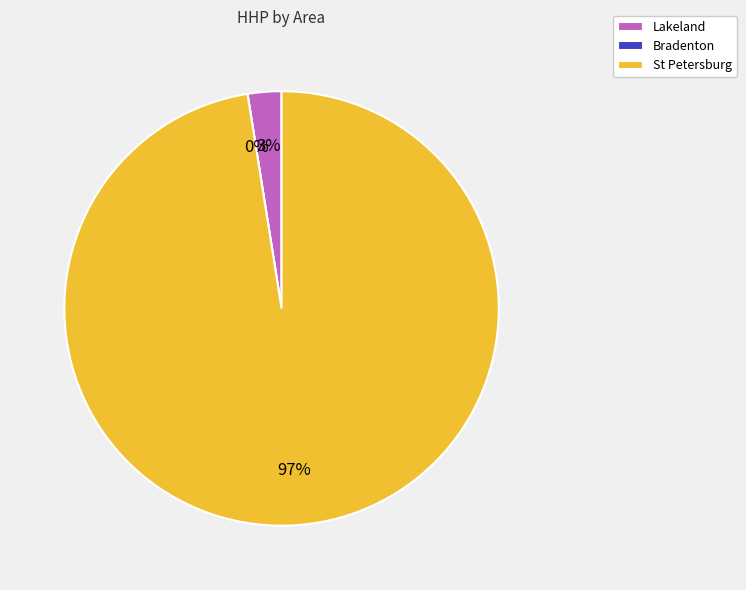

Between St Petersburg and St Petersburg, which is larger?

St Petersburg